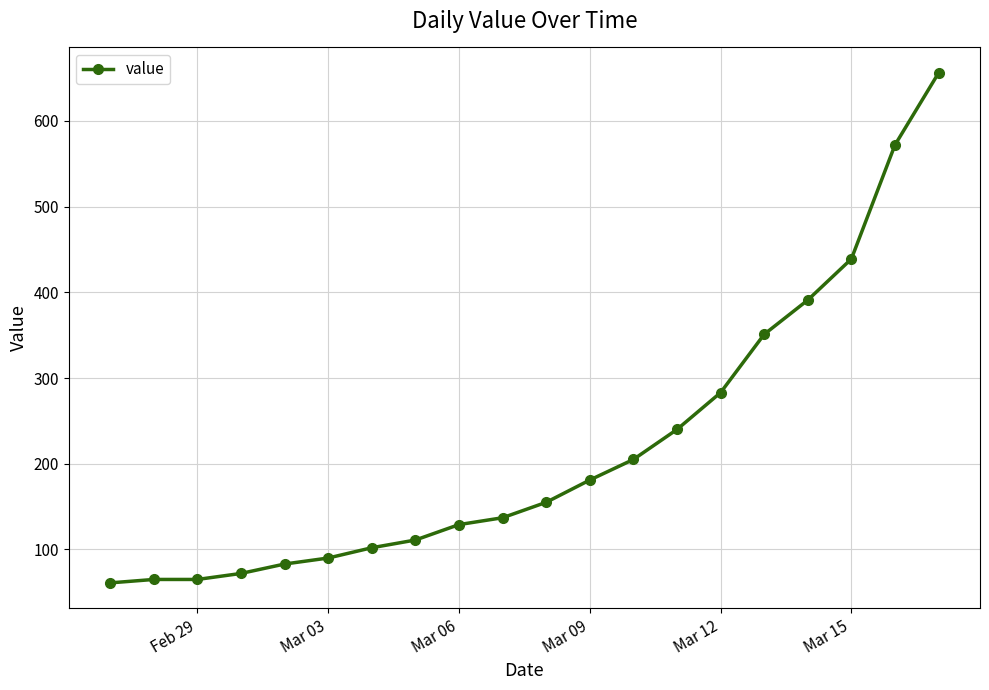

Does the chart display data point markers on the line(s)?

Yes